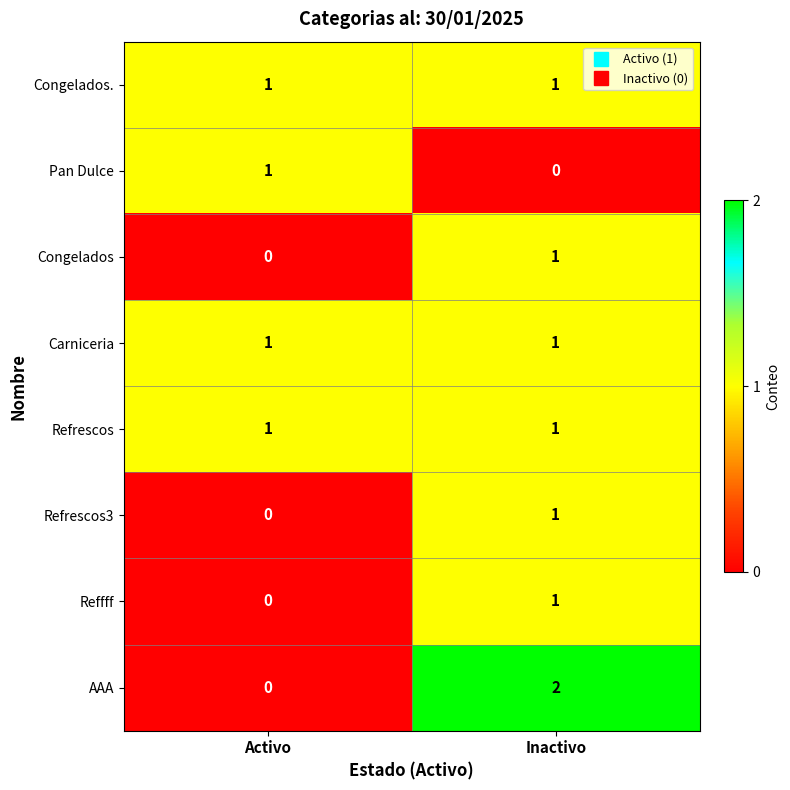

Between Activo and Inactivo, which series saw the biggest shift?

AAA